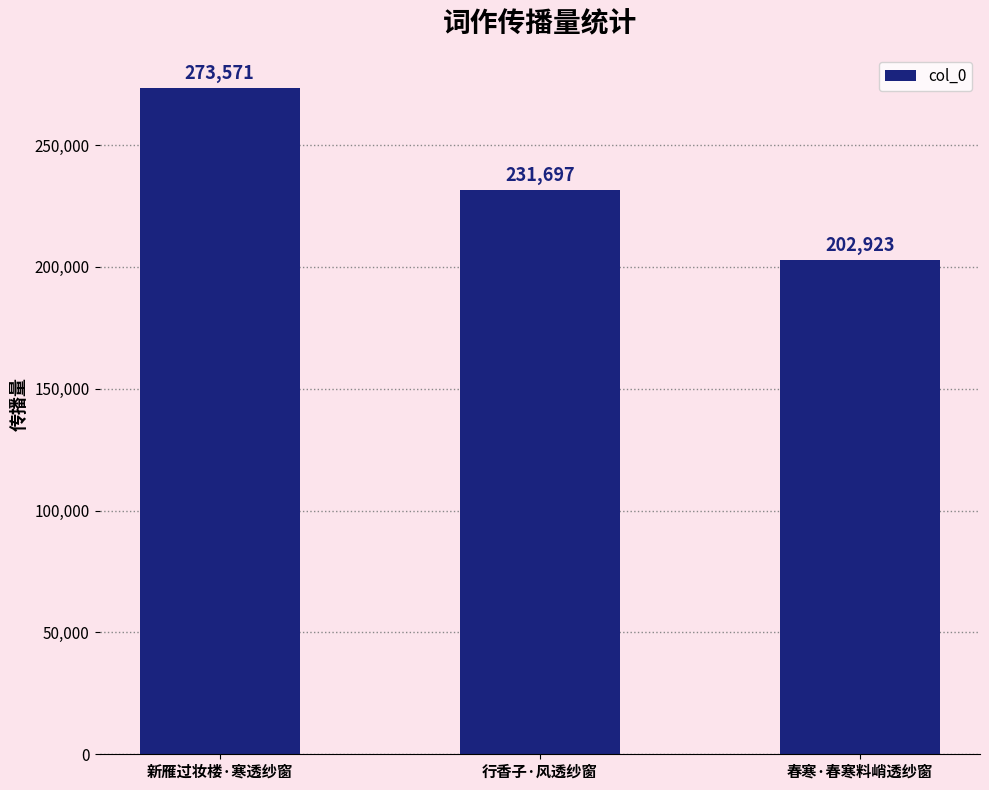

What is the label of the 1st bar from the right?

春寒·春寒料峭透纱窗